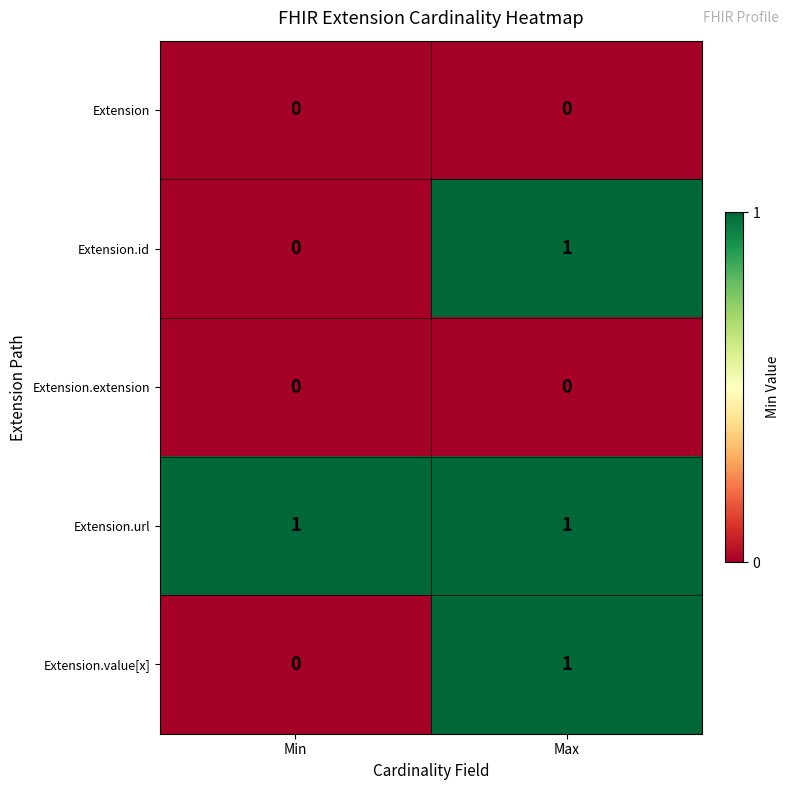

Which series has the largest total across all categories?

Extension.url